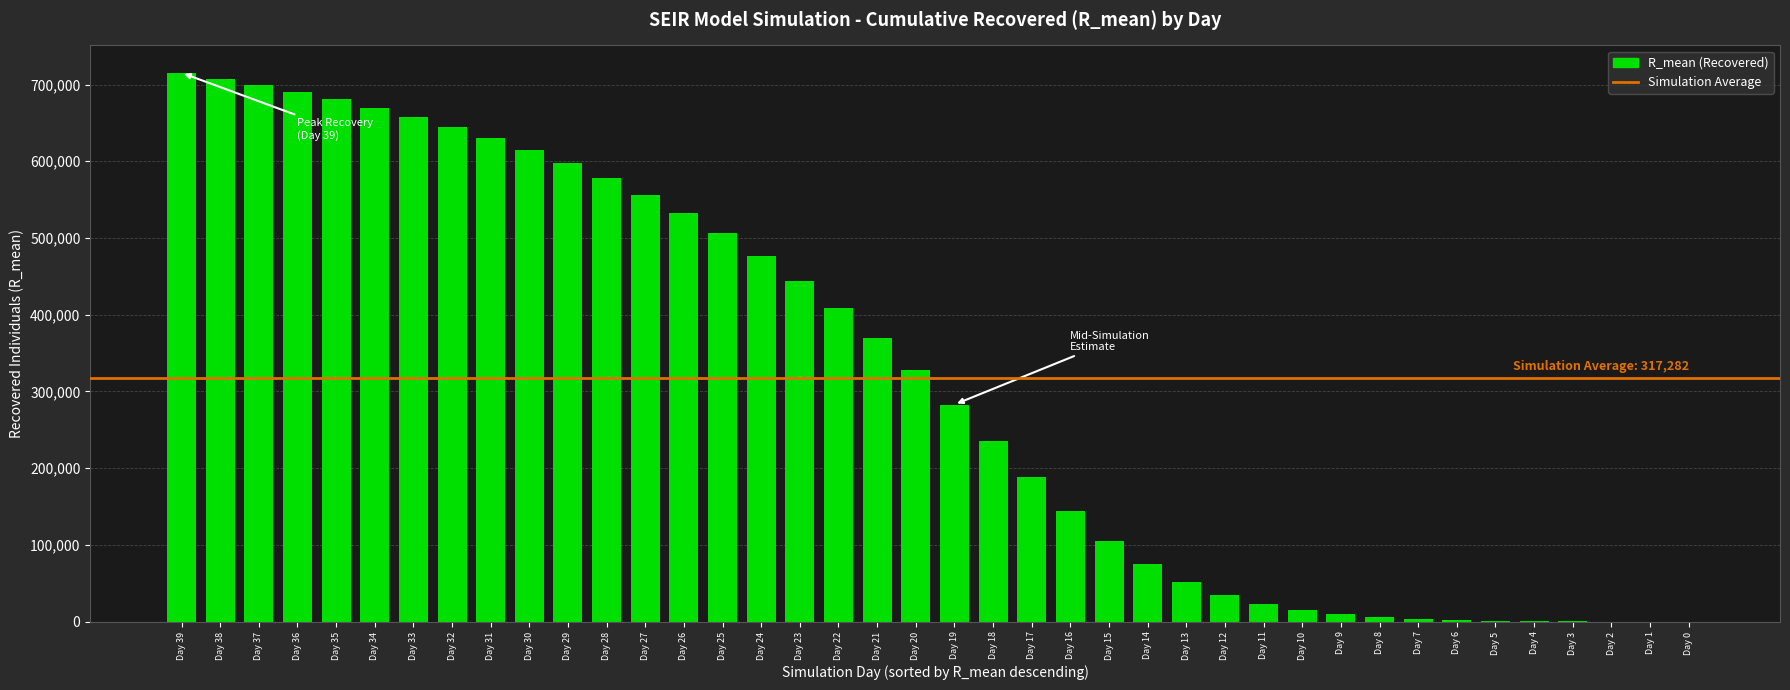

What is the greatest value displayed?

715197.0